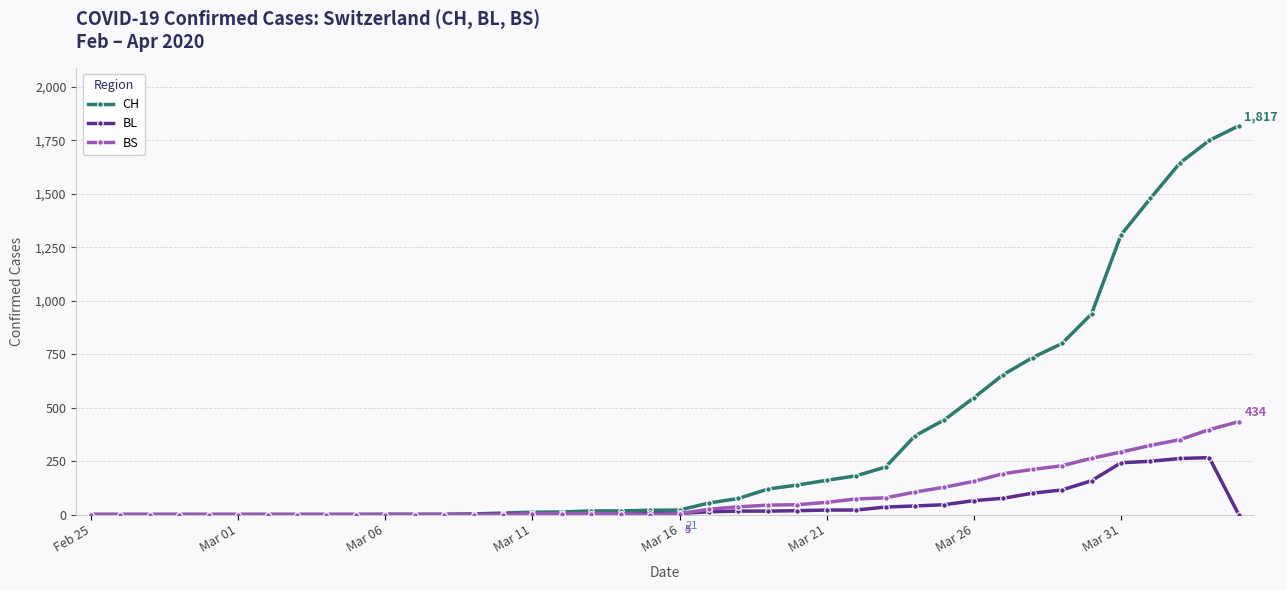

Which series has the widest spread of values?

CH